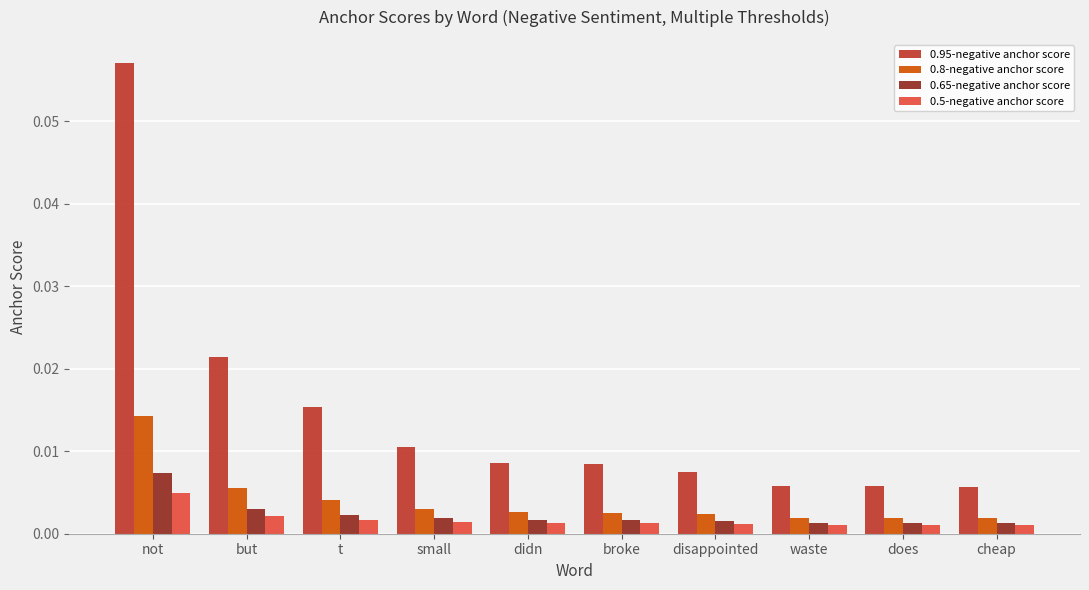

Between t and didn, which series saw the biggest shift?

0.95-negative anchor score